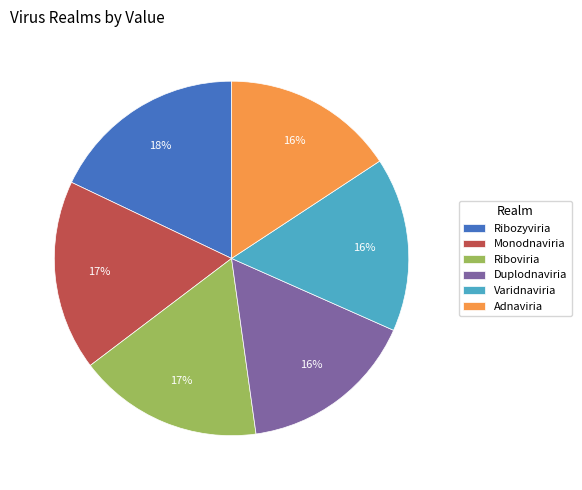

Combined, do Duplodnaviria and Monodnaviria account for over 50%?

No